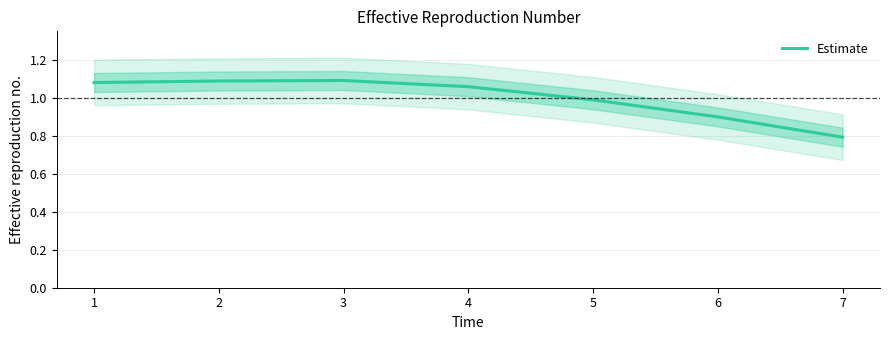

Which has a higher value, 4 or 5?

4